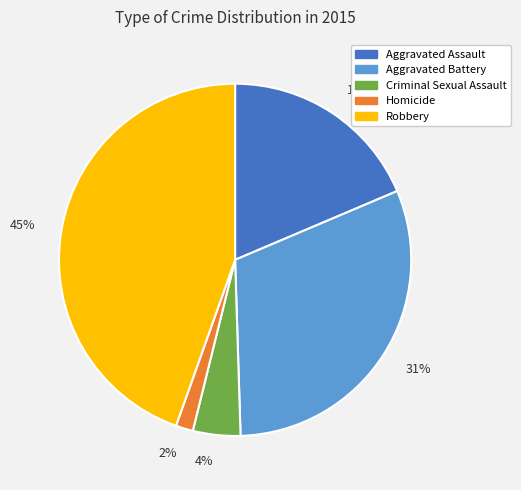

To the nearest percent, what is the combined percentage of Criminal Sexual Assault and Robbery?

49%